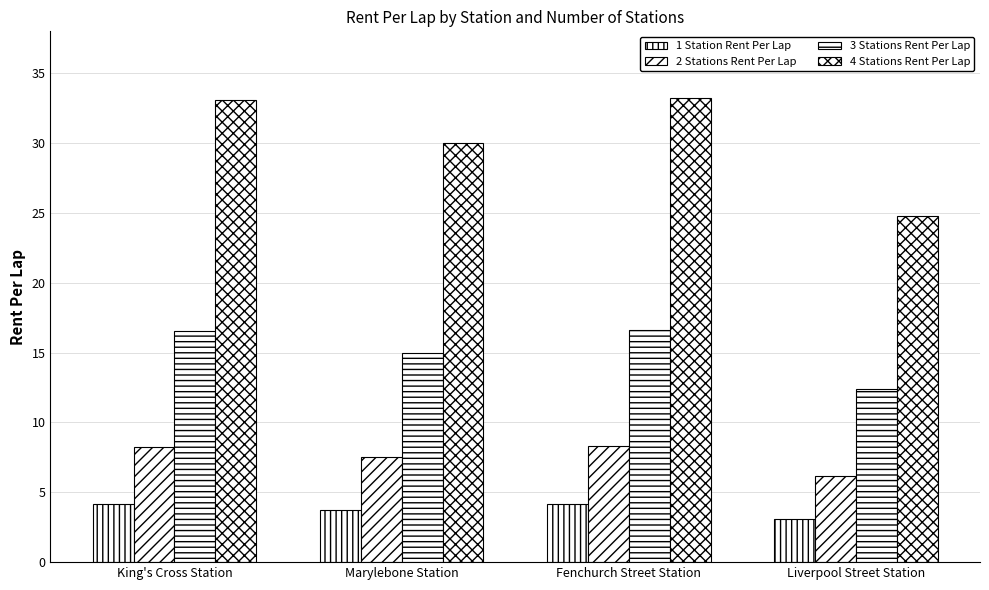

How many series are shown in this chart?

4